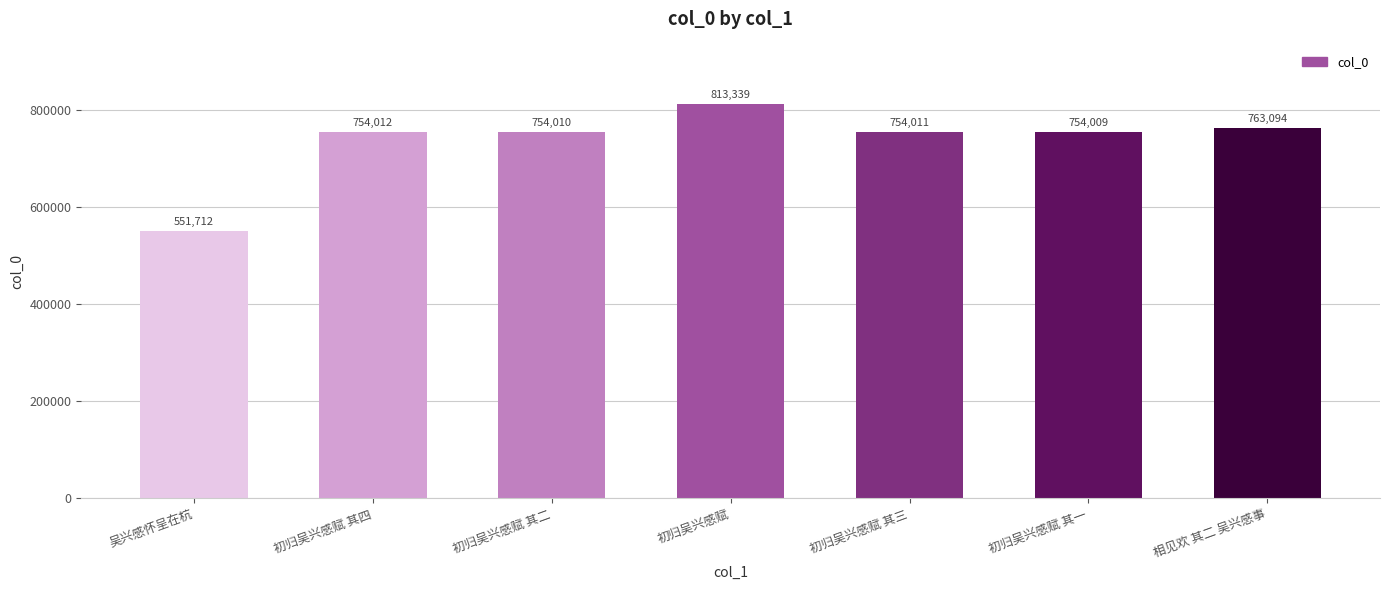

What is the value of the 6th bar from the left?

754009